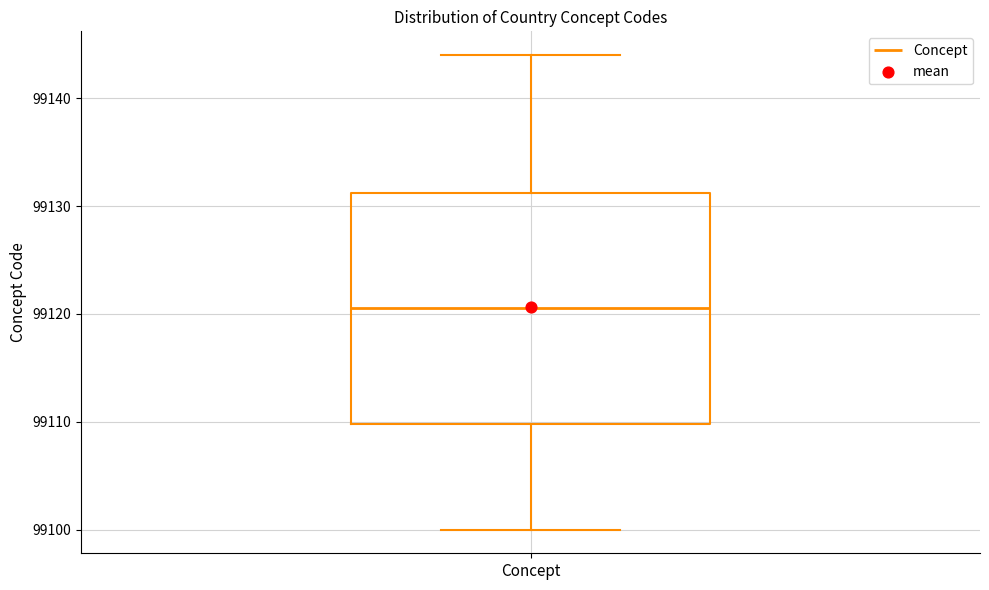

Read this box plot against the y-axis: the position of the median line, the range covered by the box, and the ends of both whiskers. The values are not printed on the chart, so give them approximately, as read against the axis.

median 99121, box 99110 to 99131, whiskers 99100 to 99144